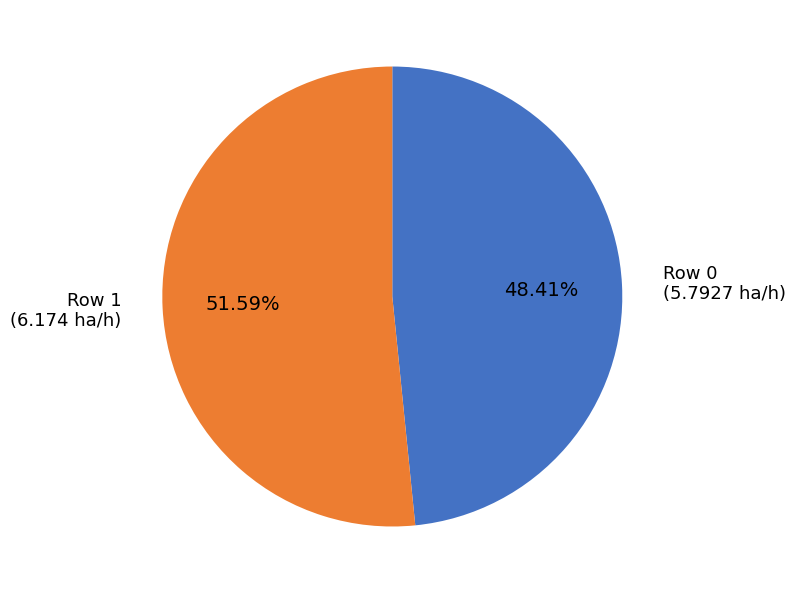

How many segments does this pie chart have?

2